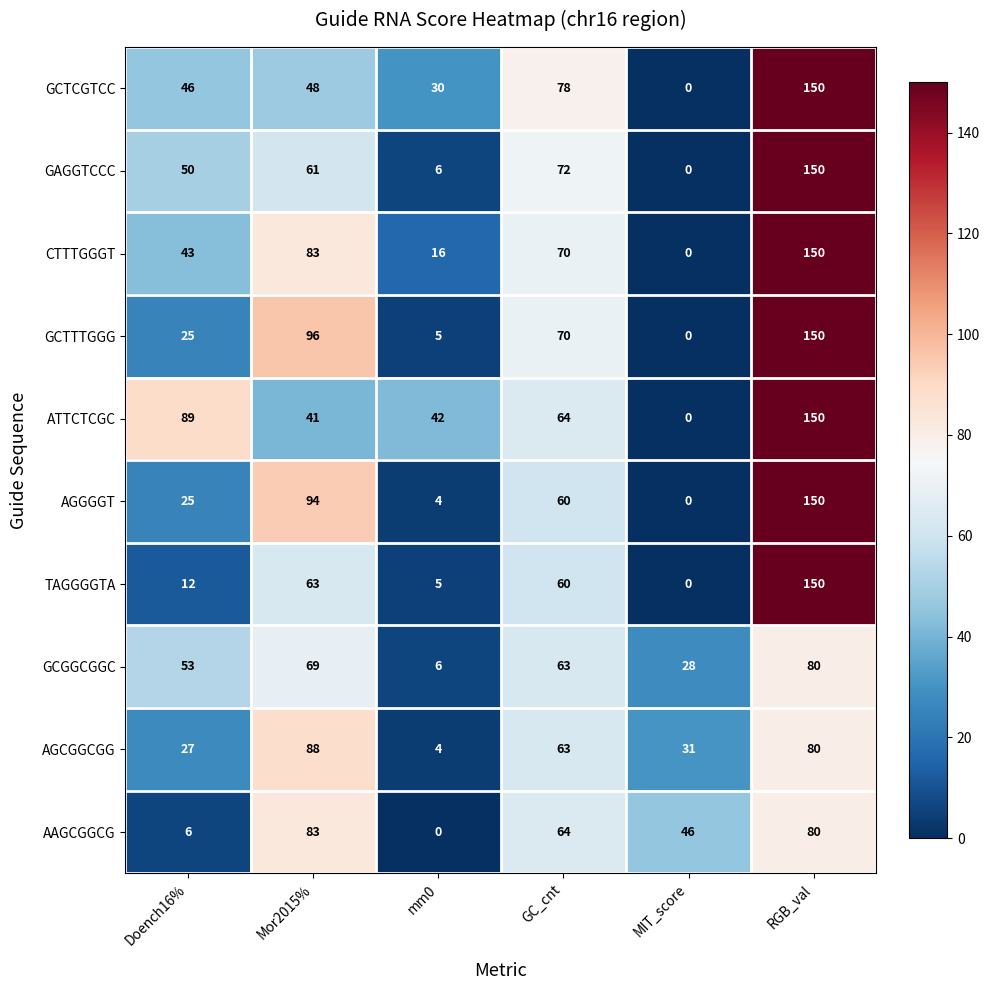

Where is TAGGGGTA nearest to the value 75?

Mor2015%